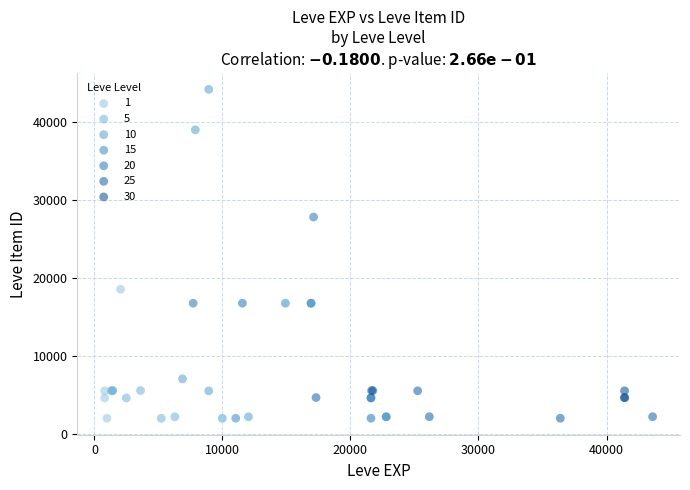

Which series reaches the maximum Y coordinate?

10